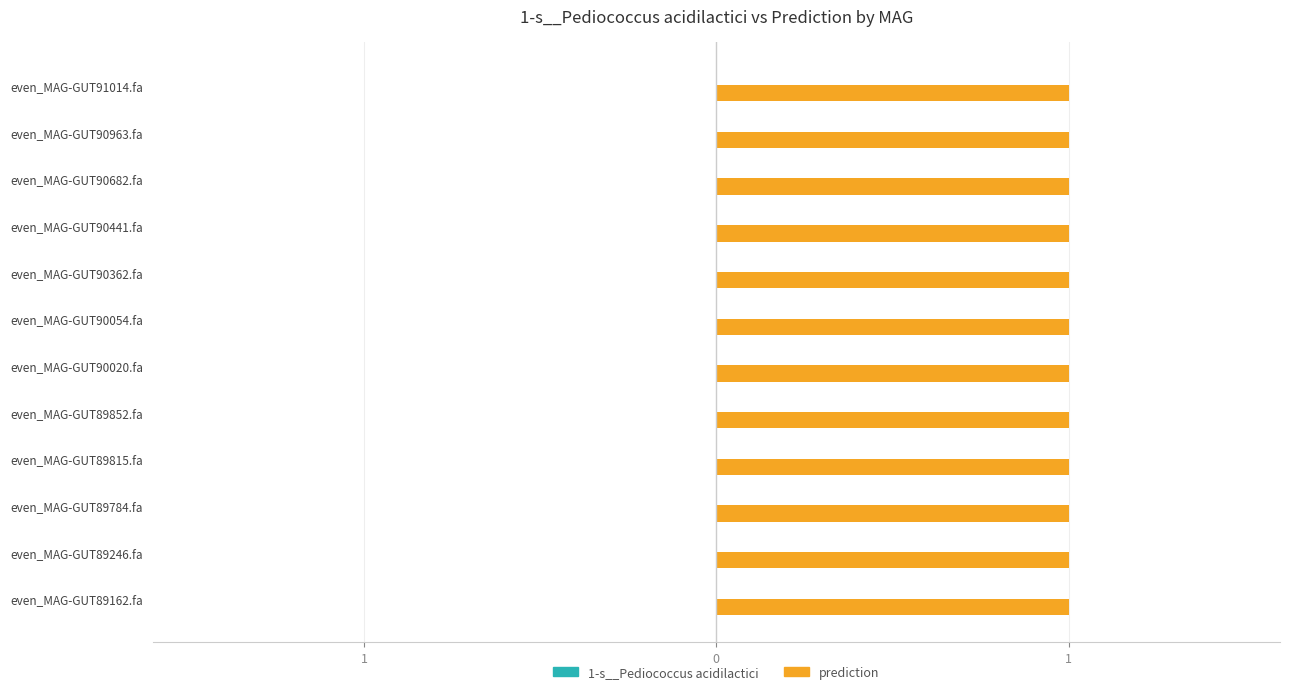

Rank the series by their maximum value, from lowest to highest.

1-s__Pediococcus acidilactici, prediction